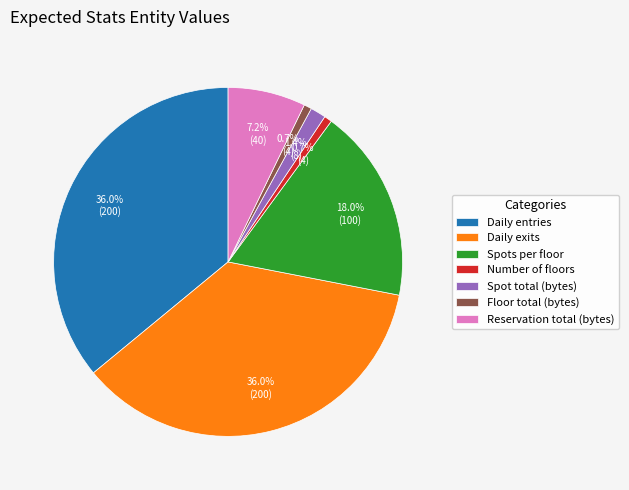

Which has a higher value, Reservation total (bytes) or Daily exits?

Daily exits